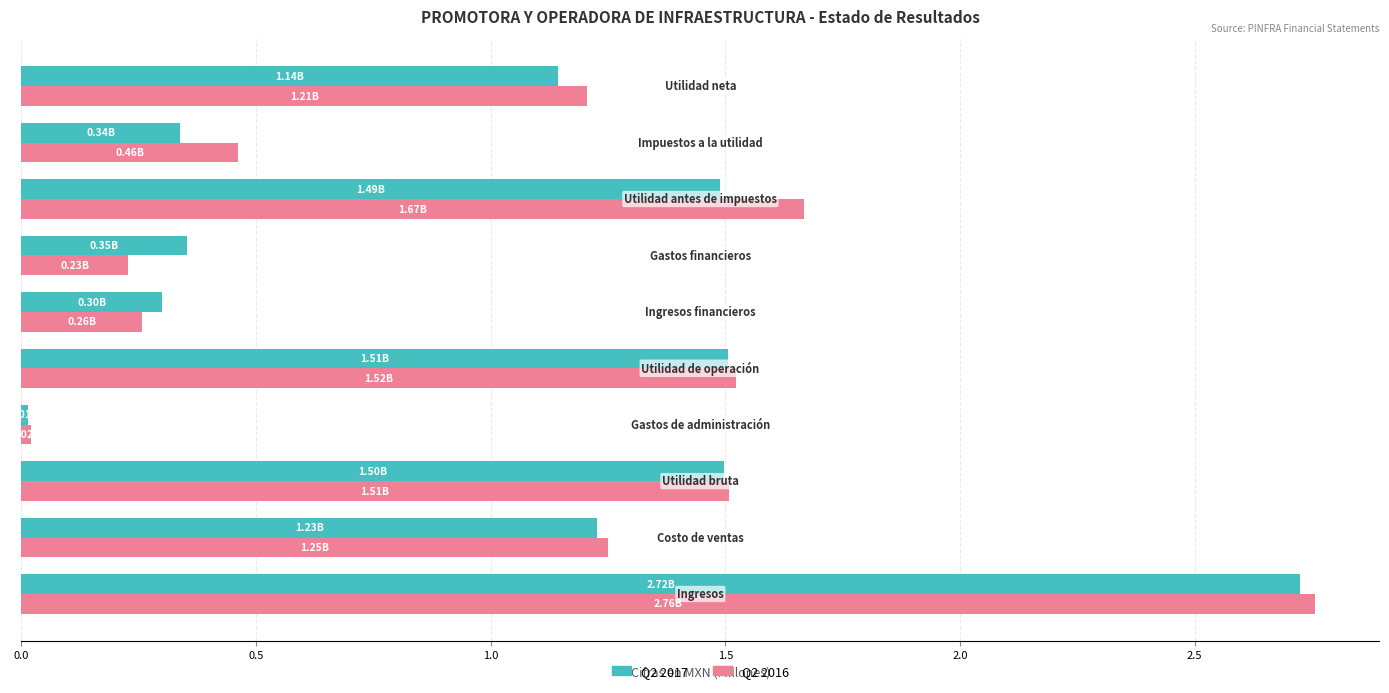

The 2017-04-01_2017-06-30 series shows 0.5 at 2.5. True or false?

False